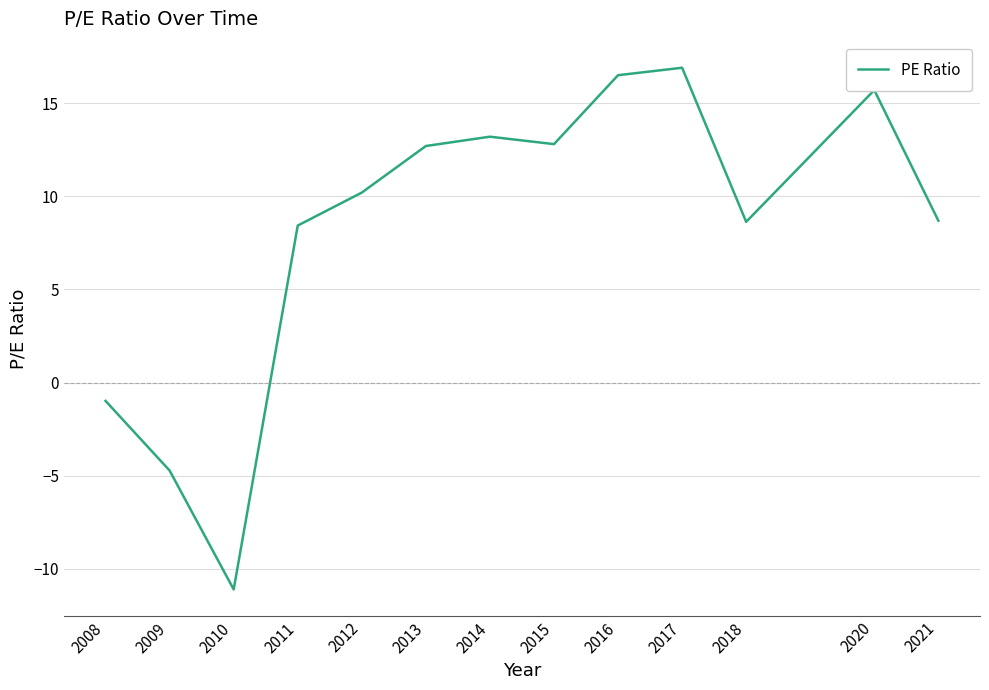

Between 2013 and 2021, which is larger?

2013